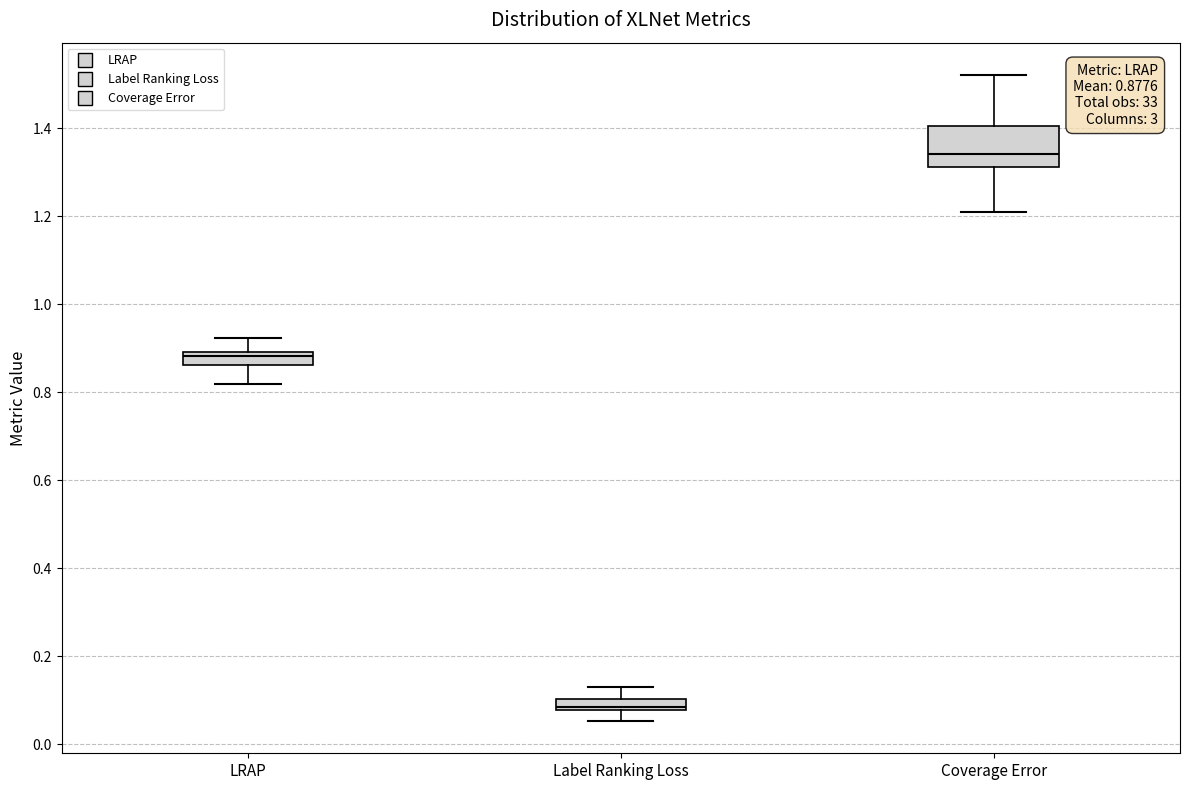

Which box's median line is the highest?

Coverage Error